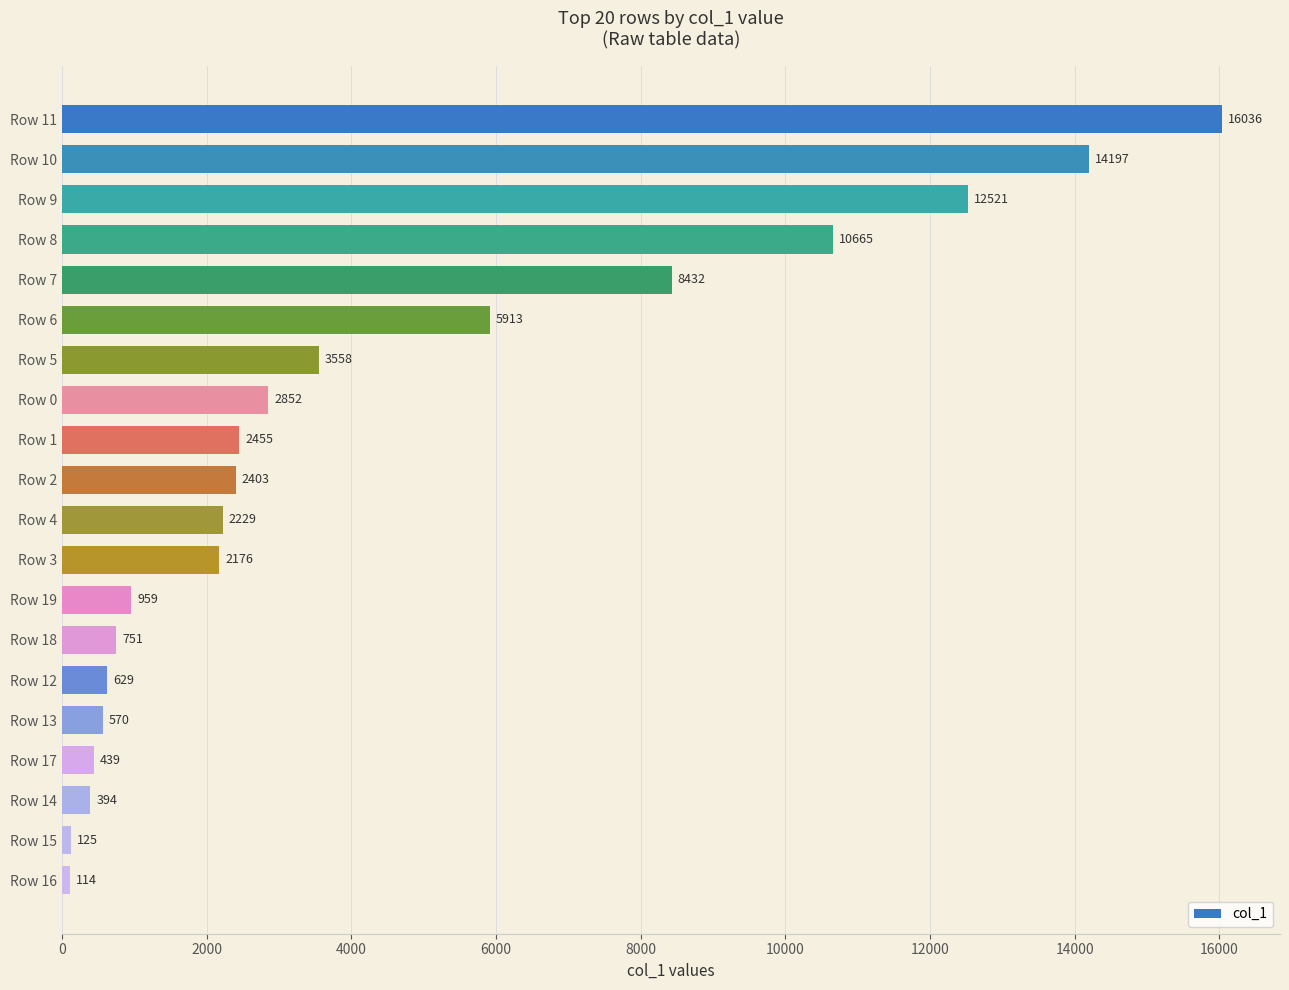

What is the value of the 15th bar from the top?

628.7